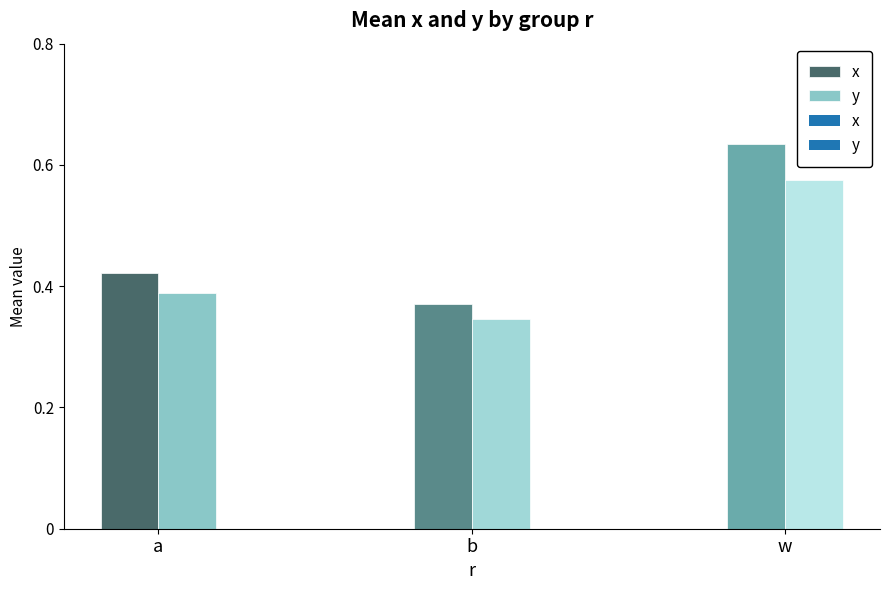

What is the label of the 1st bar from the left?

a